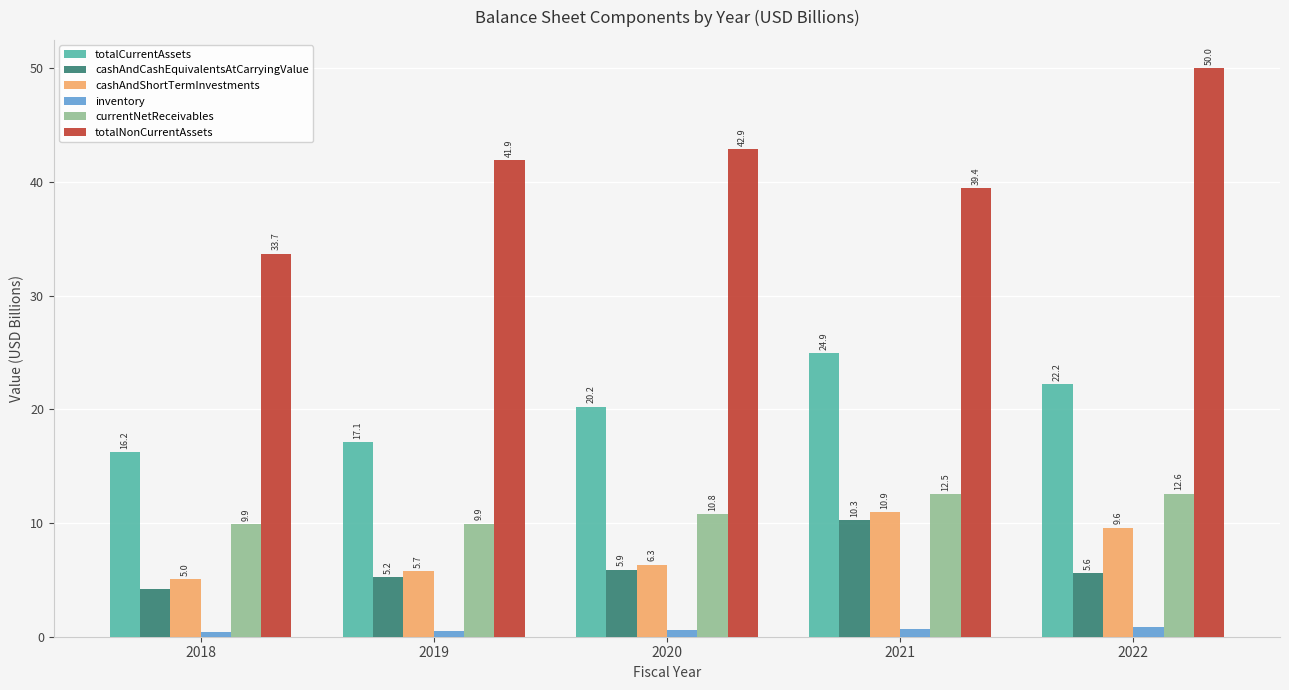

How many values in the cashAndShortTermInvestments series are below 6?

2